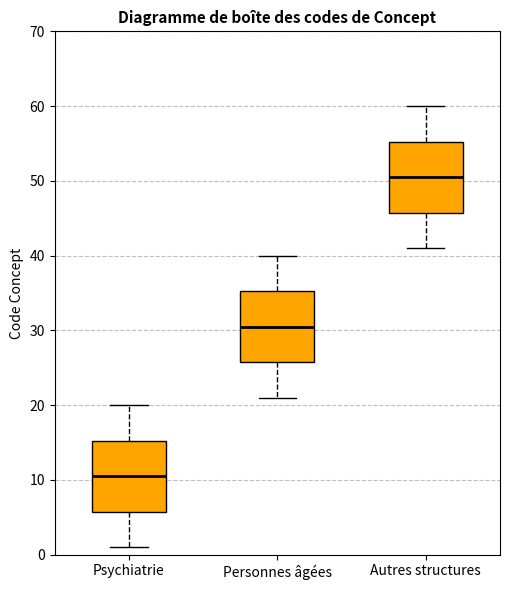

Which box has the highest median line?

Autres structures